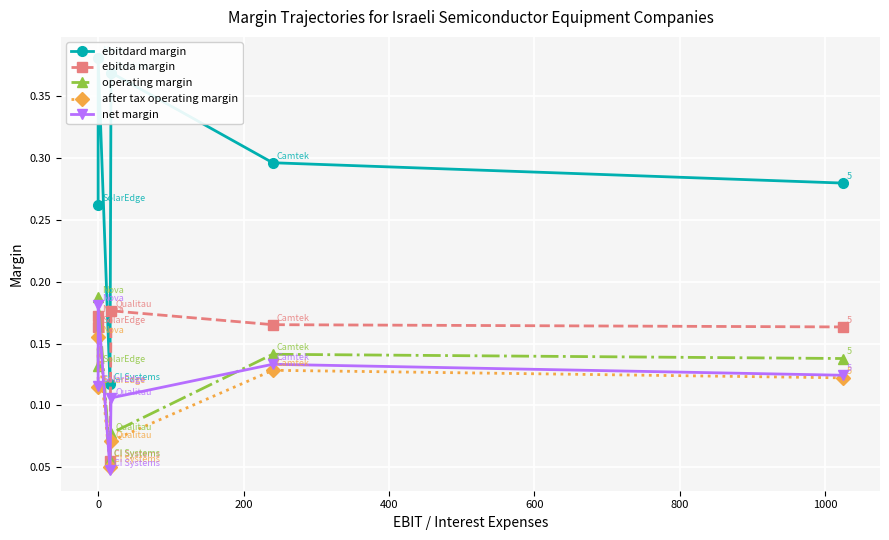

Which series has the widest spread of values?

ebitdard margin